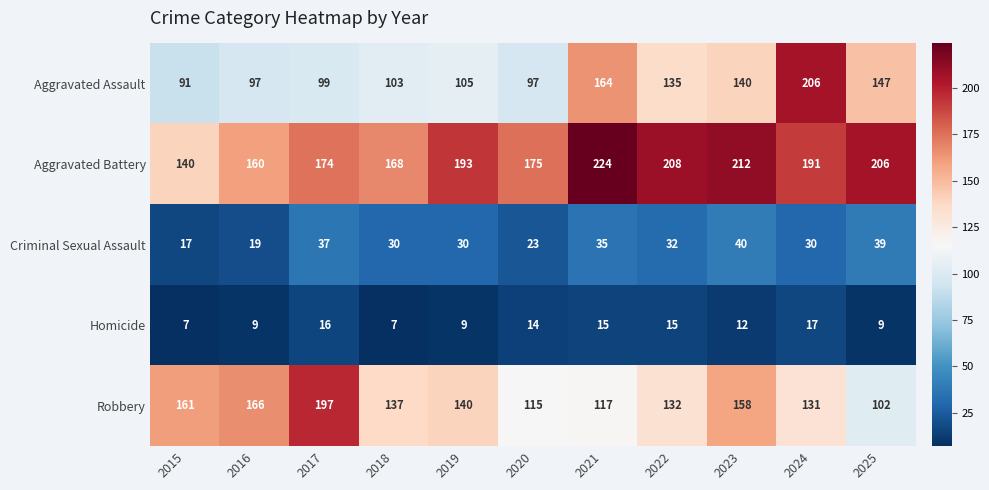

At 2024, list the series in order from largest to smallest.

Aggravated Assault, Aggravated Battery, Robbery, Criminal Sexual Assault, Homicide